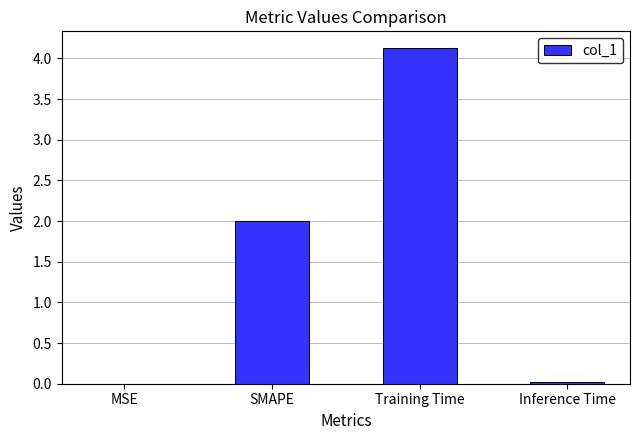

What is the maximum value shown in the chart?

4.1